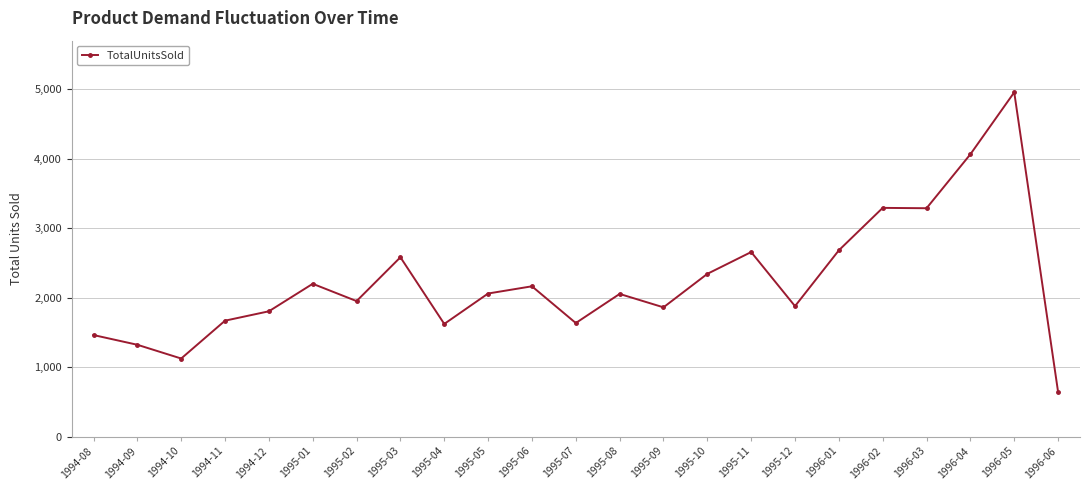

What is the change in value from 1995-11 to 1996-04?

+1408